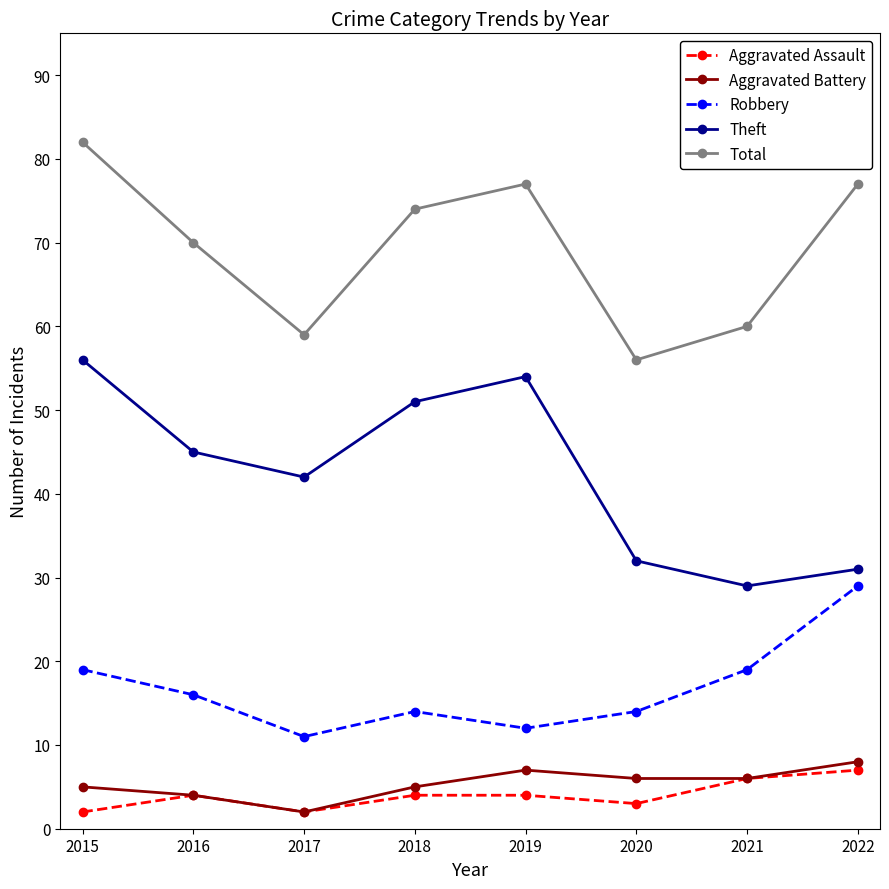

What is the value of the Total point at the 1st from the left?

82